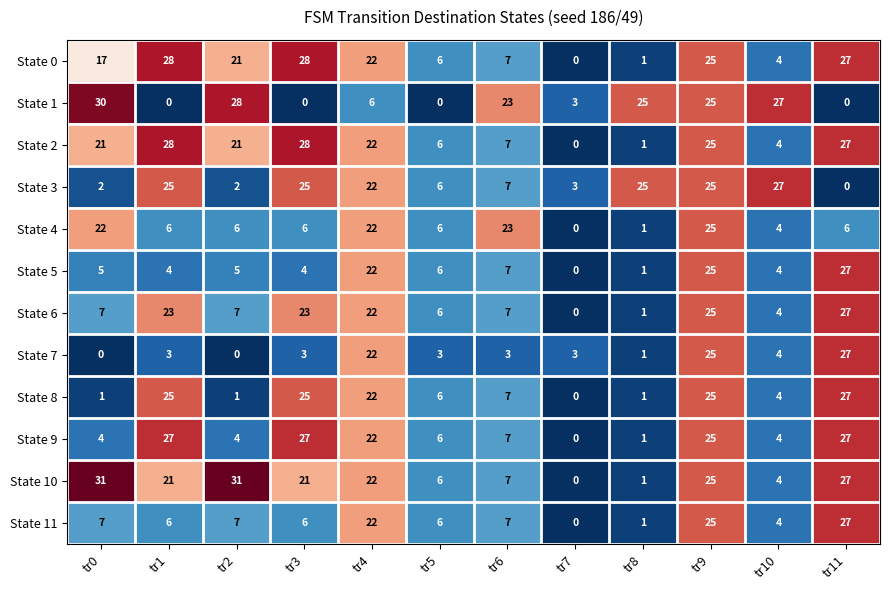

What is the spread (max minus min) of values at tr11?

27